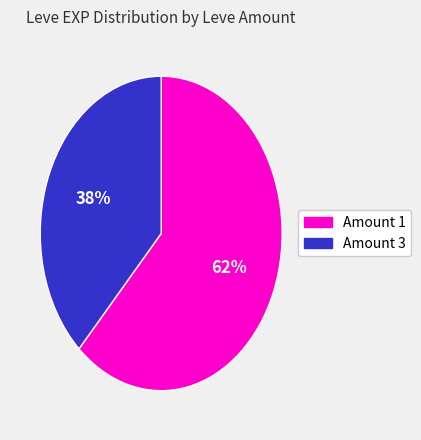

Is there a majority slice in this chart?

Yes